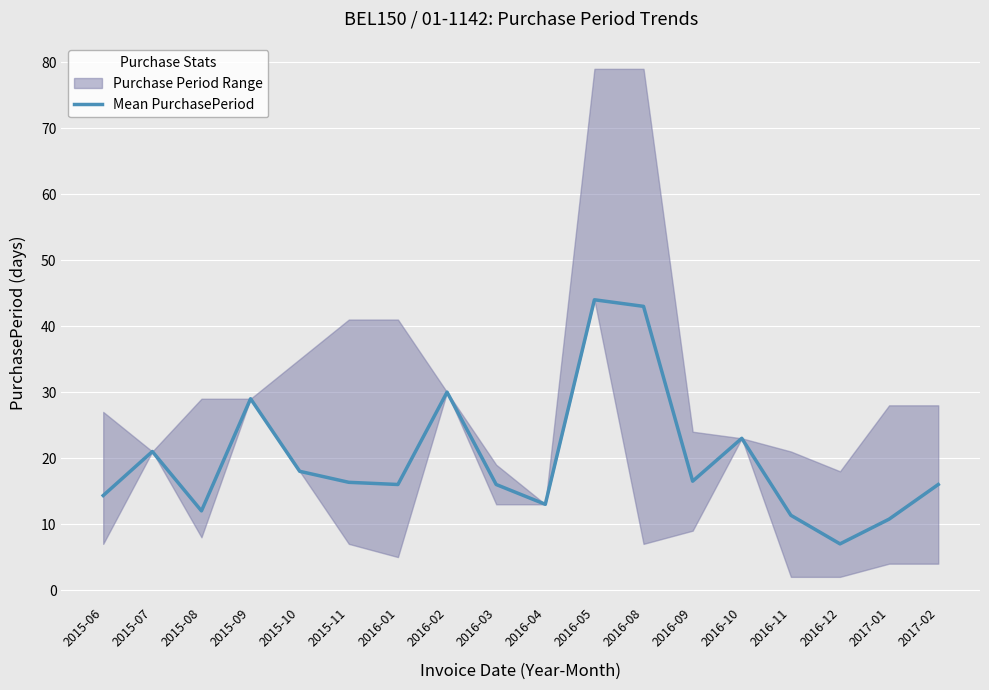

Between 2015-07 and 2016-05, which is larger?

2016-05